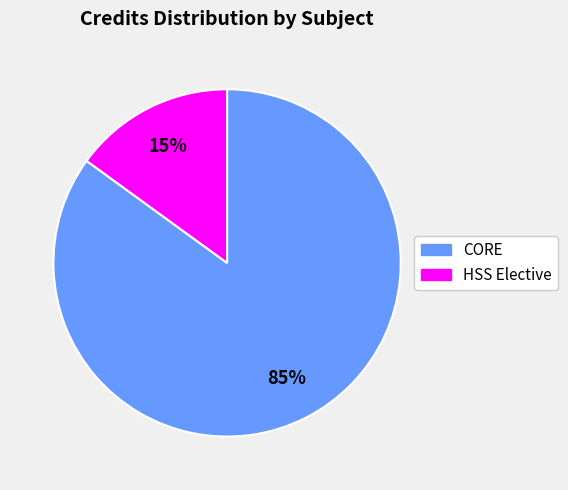

To the nearest percent, what is the average slice percentage?

50%